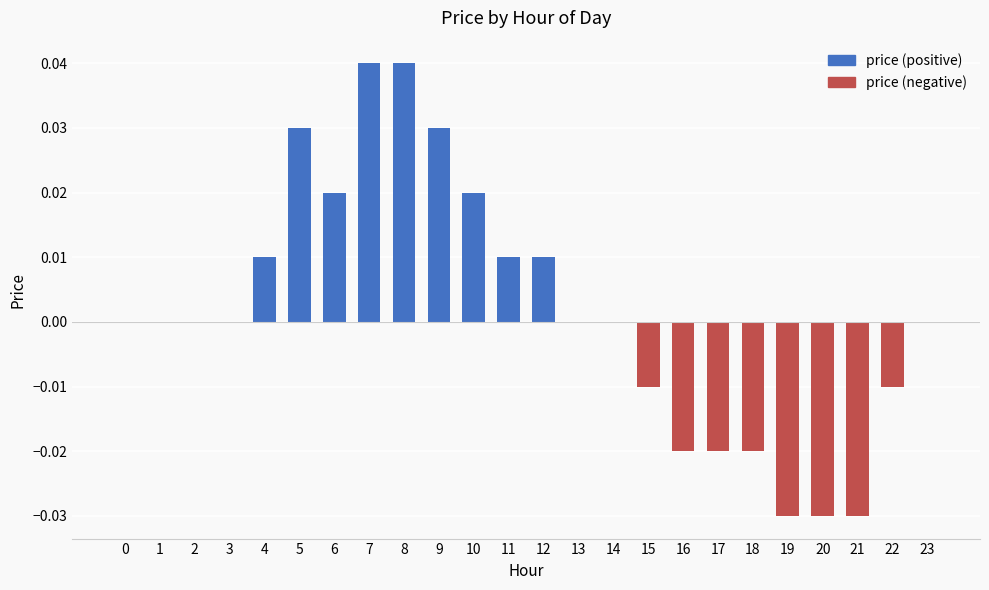

True or false: the data shows 0.0 at 1.

True